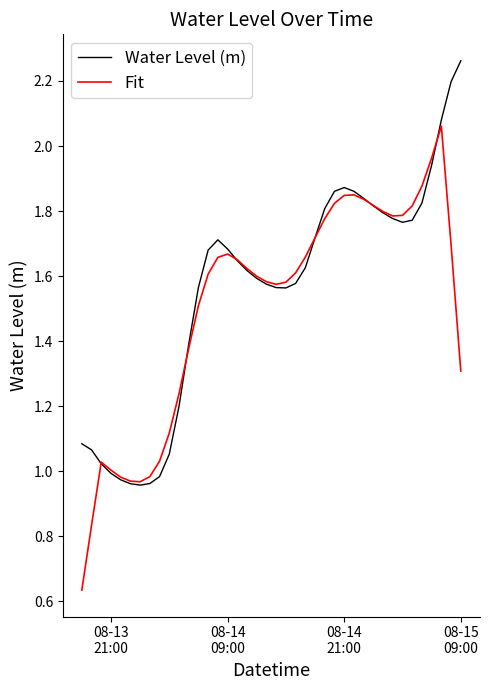

What is the average value of the Fit series?

1.5